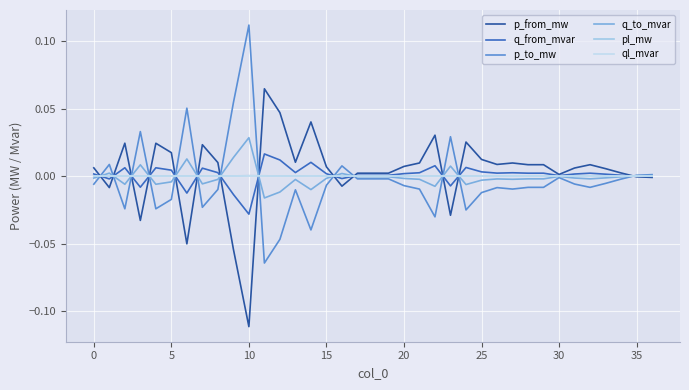

Where is ql_mvar nearest to the value 0?

35